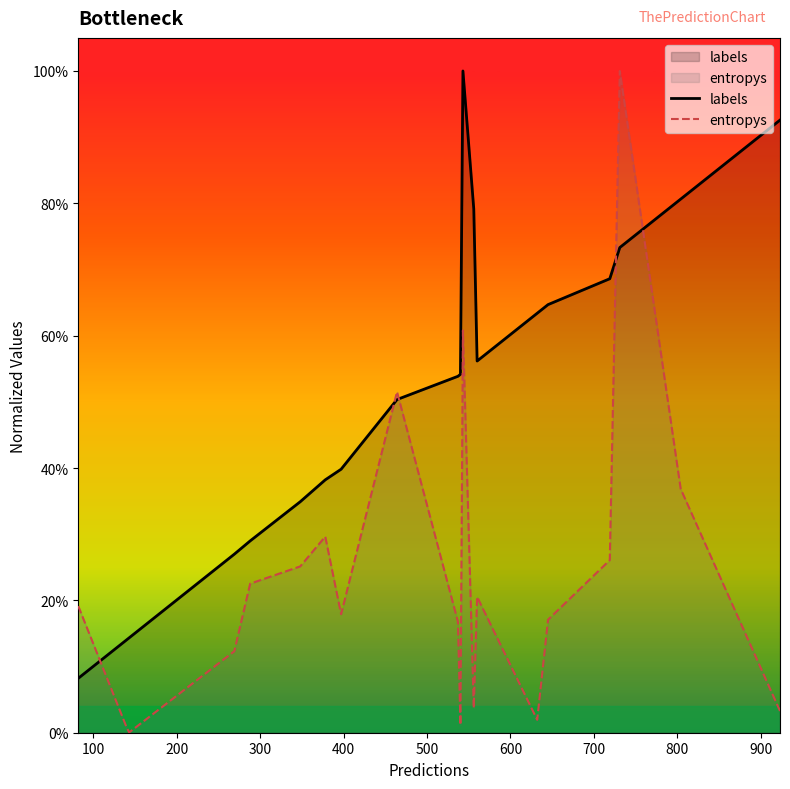

What is the maximum value shown in the chart?

1.0